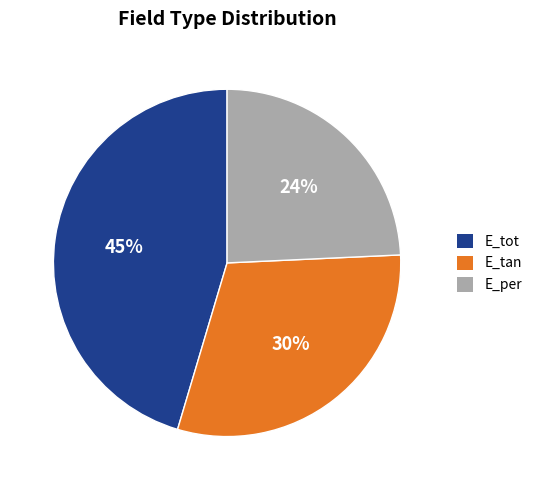

Is the sum of E_tan and E_per greater than half?

Yes